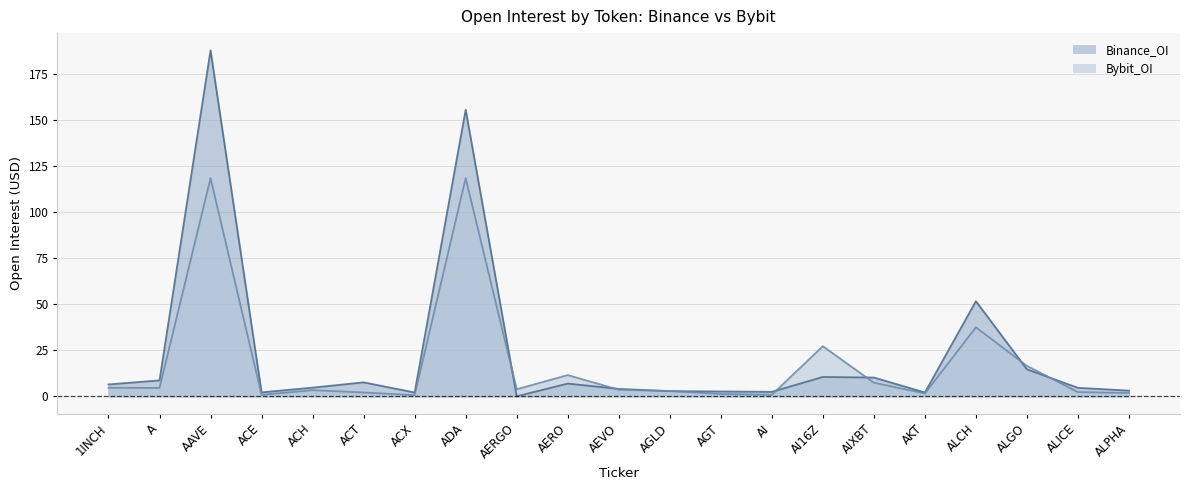

In Binance_OI, how many points are lower than both neighbors (excluding endpoints)?

5